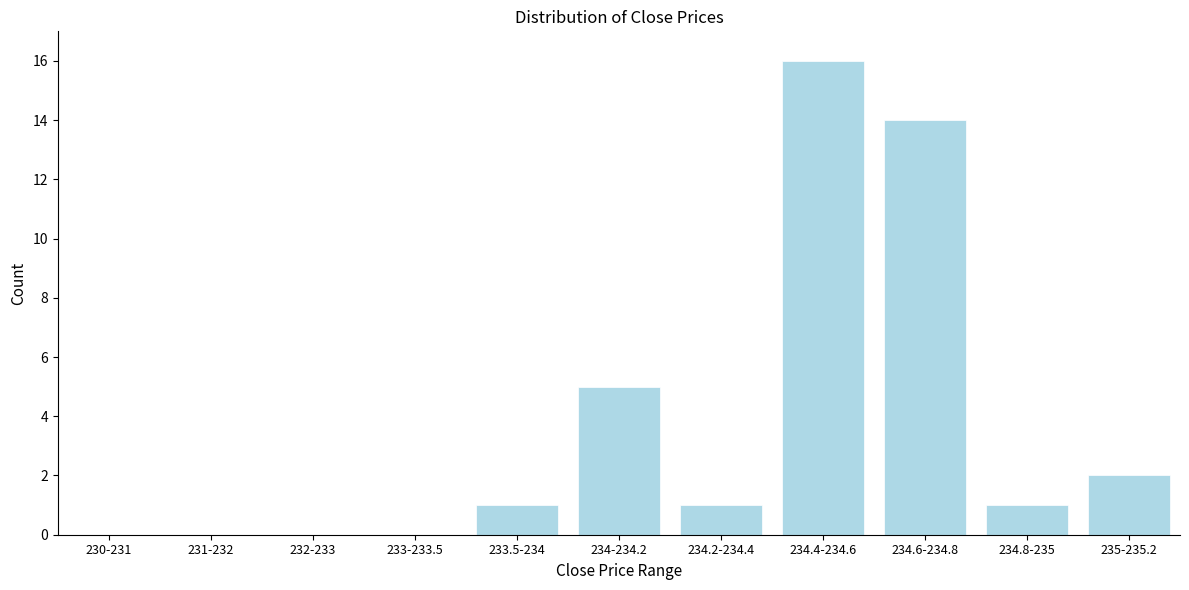

Reading left to right, extract all data points from this chart.

230-231=0	231-232=0	232-233=0	233-233.5=0	233.5-234=1	234-234.2=5	234.2-234.4=1	234.4-234.6=16	234.6-234.8=14	234.8-235=1	235-235.2=2